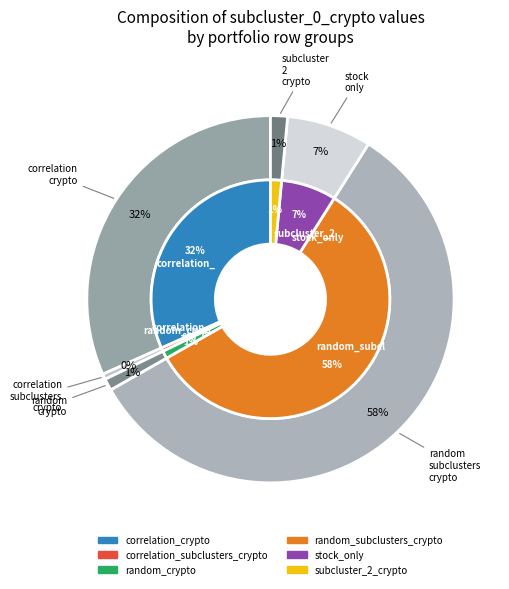

The stock_only slice represents 7% of the pie. True or false?

True